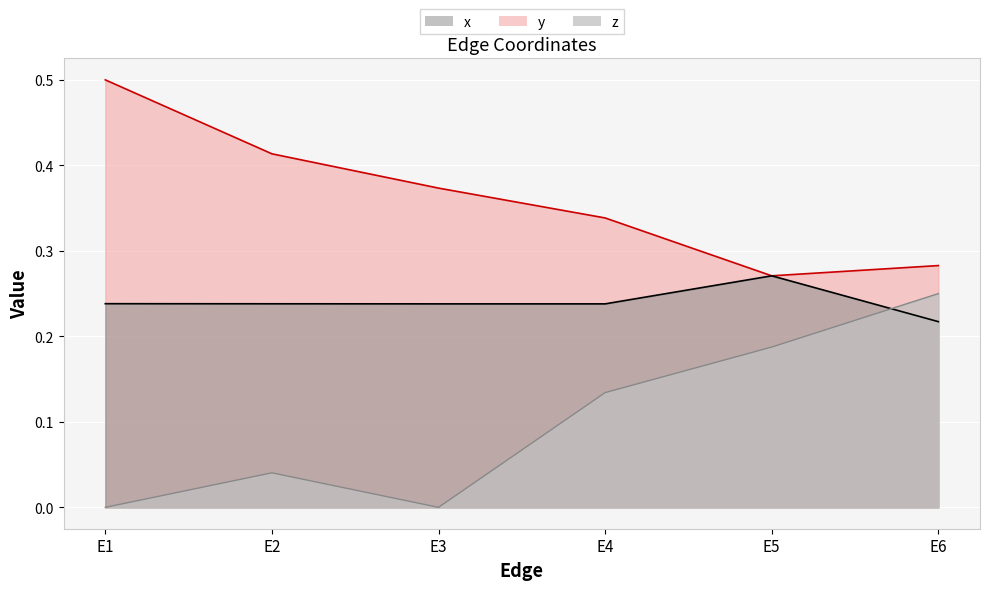

What is the average value of the y series?

0.4